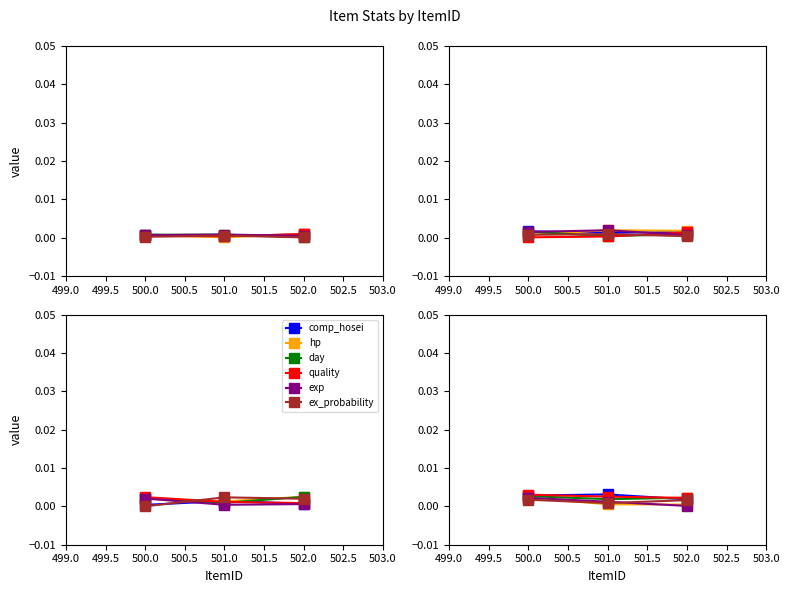

Where is quality nearest to the value 0?

502.0